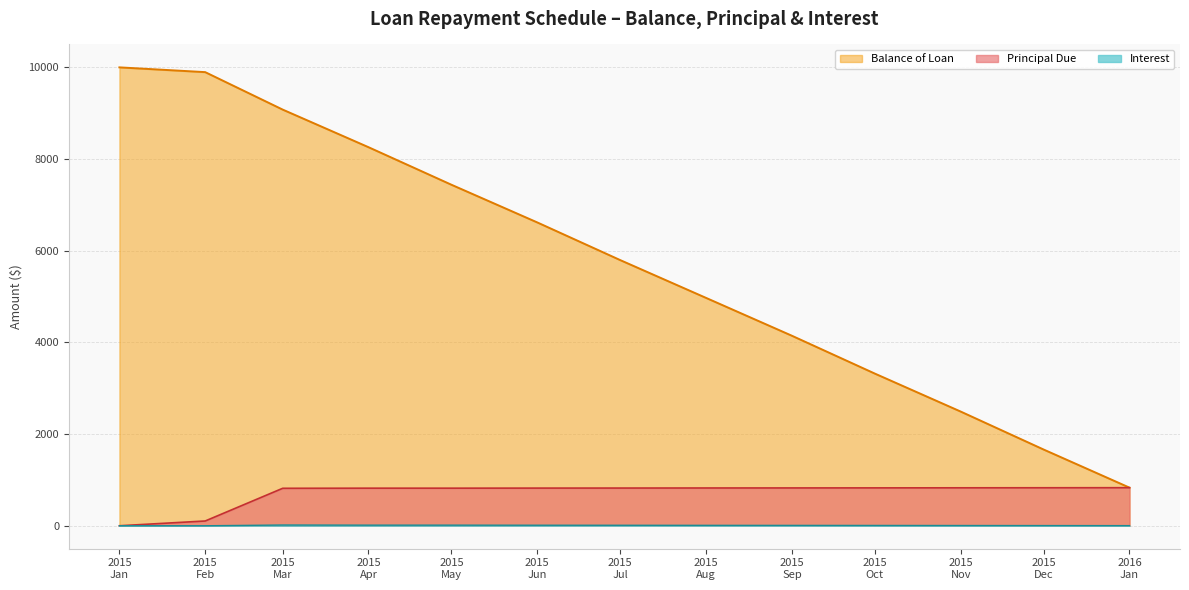

How many data points in Principal Due are above 822?

7